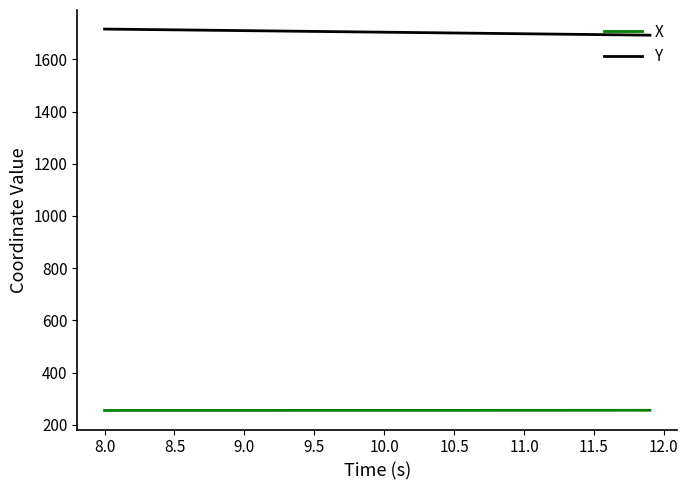

List the series in order of their overall mean, lowest first.

X, Y